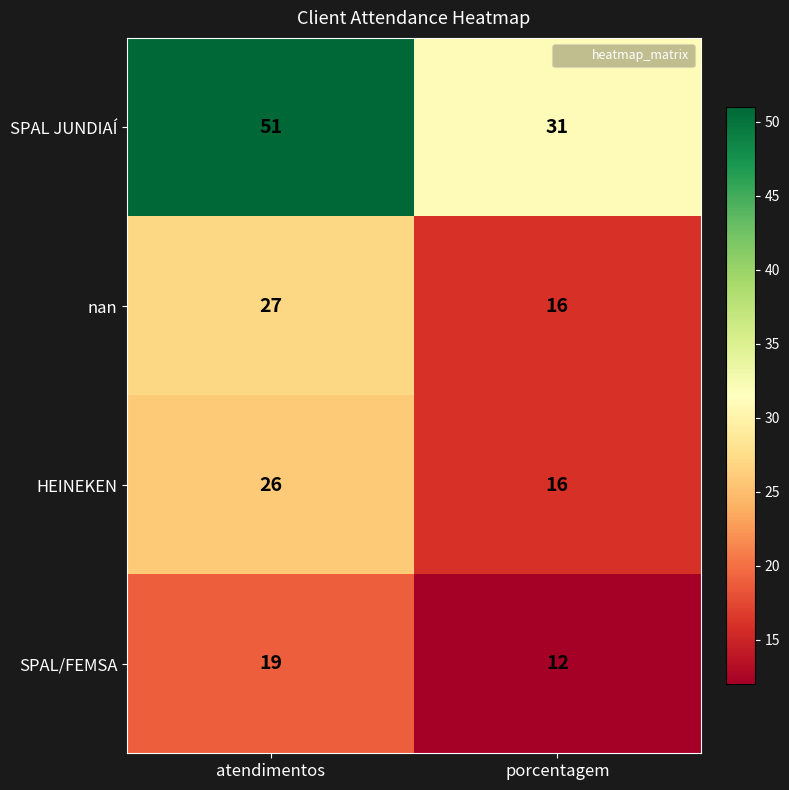

How many values in the HEINEKEN series are below 26?

1